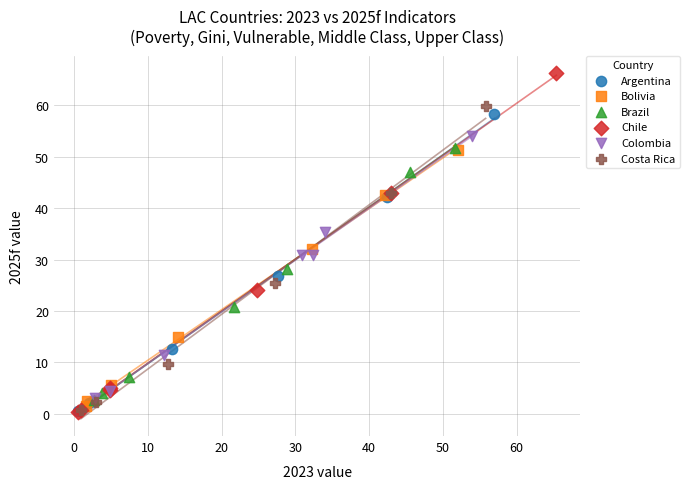

Which series contains the highest Y value?

Chile